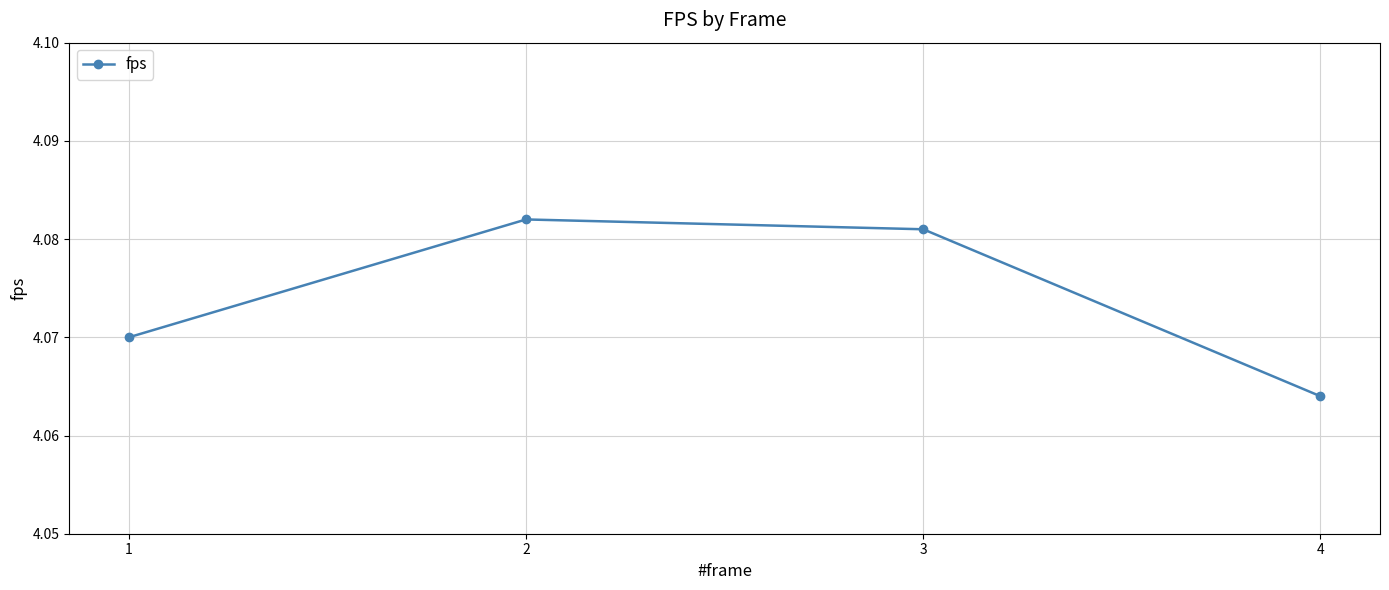

How many interior local peaks (higher than both neighbors) does the data have?

1